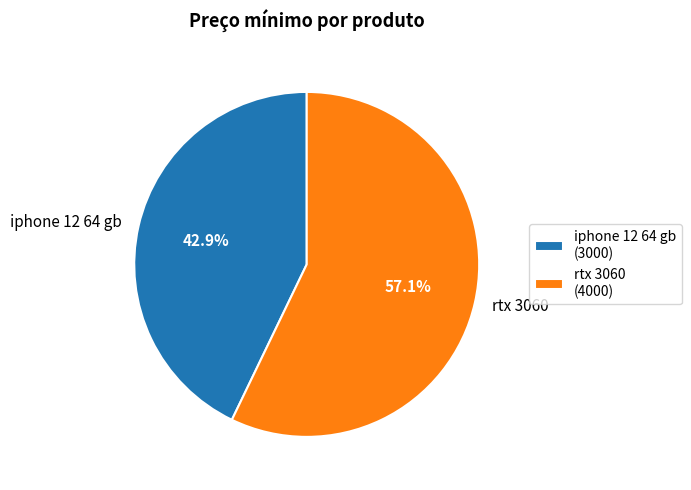

Combined, what portion of the pie is iphone 12 64 gb and rtx 3060?

100.0%